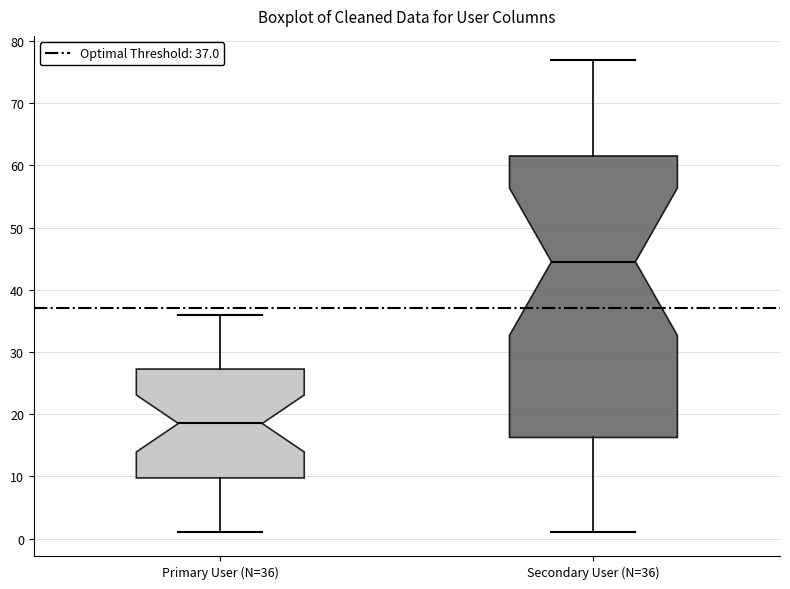

Reading left to right, transcribe this box plot: for each box, give where its median line is, the range the box spans, and where its two whiskers end, as read against the y-axis. The values are not printed on the chart, so give them approximately, as read against the axis.

Primary User (N=36): median 19, box 10 to 27, whiskers 1 to 36
Secondary User (N=36): median 45, box 16 to 62, whiskers 1 to 77